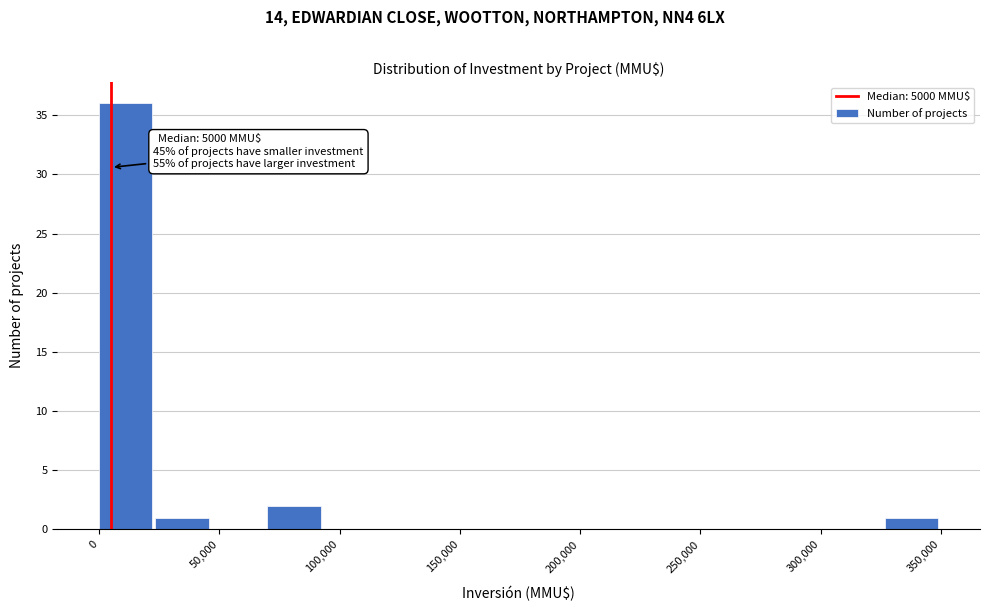

Over which range of the x-axis is the bar tallest?

0 to 25000